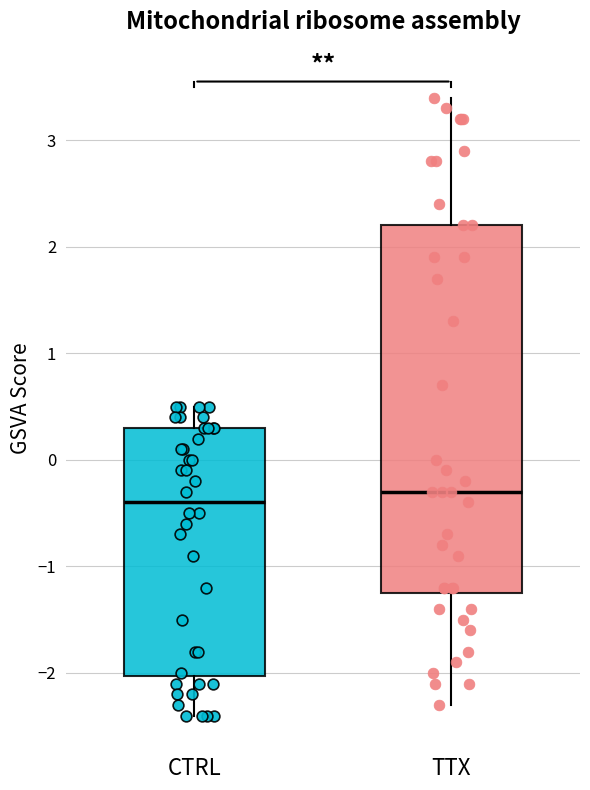

Where does the median line of the box for TTX sit on the y-axis? The values are not printed on the chart, so give them approximately, as read against the axis.

-0.3